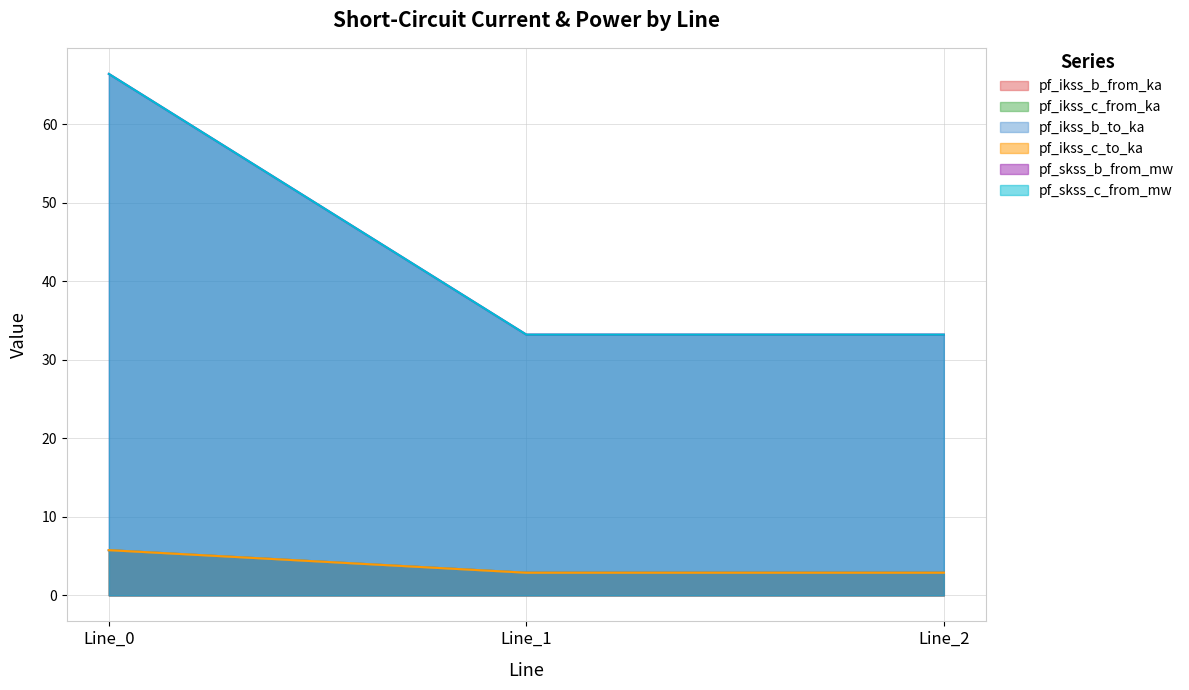

Does the chart have visible grid lines?

Yes